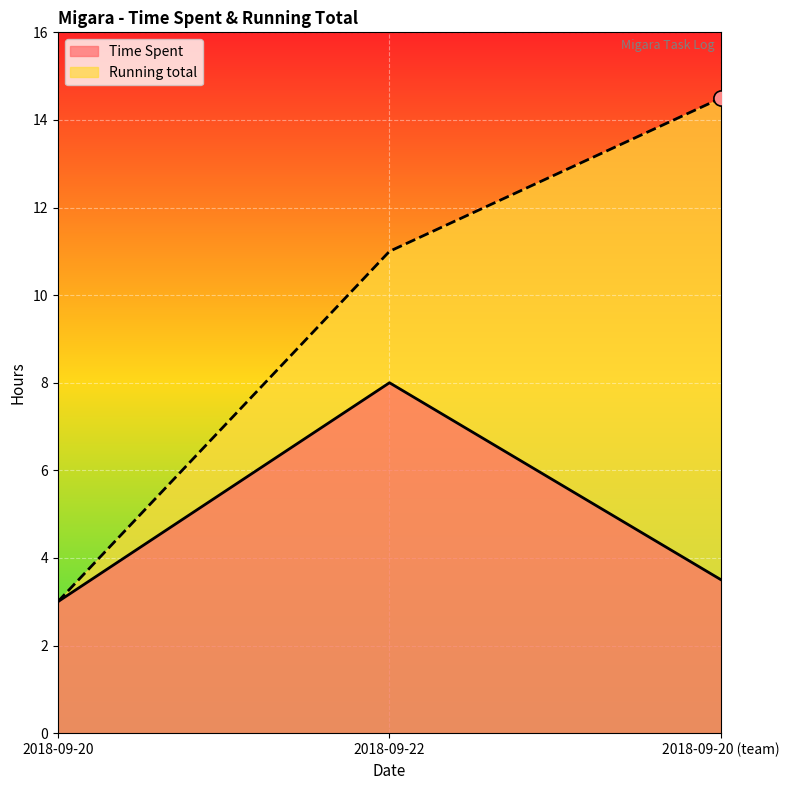

What is the total value across all series at 2018-09-22?

19.0